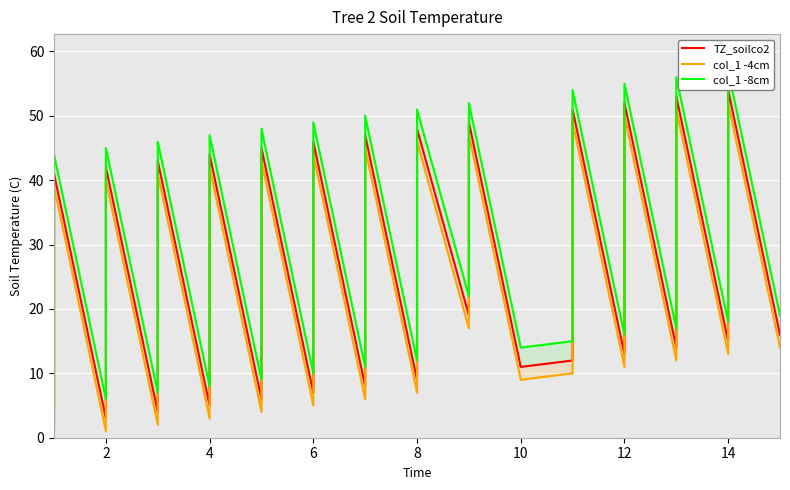

Between 14 and 14, which is larger?

14